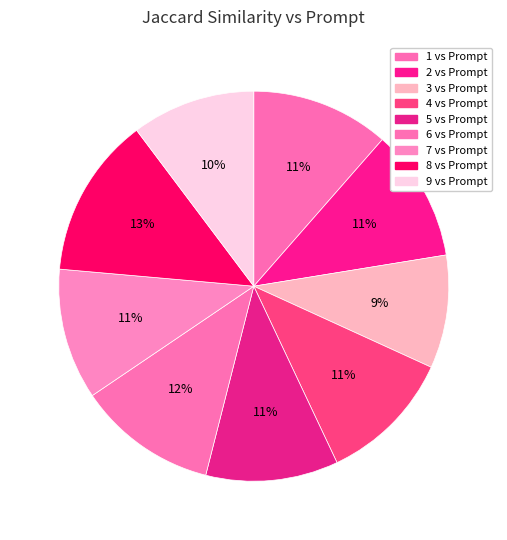

The 6 vs Prompt slice represents 4% of the pie. True or false?

False